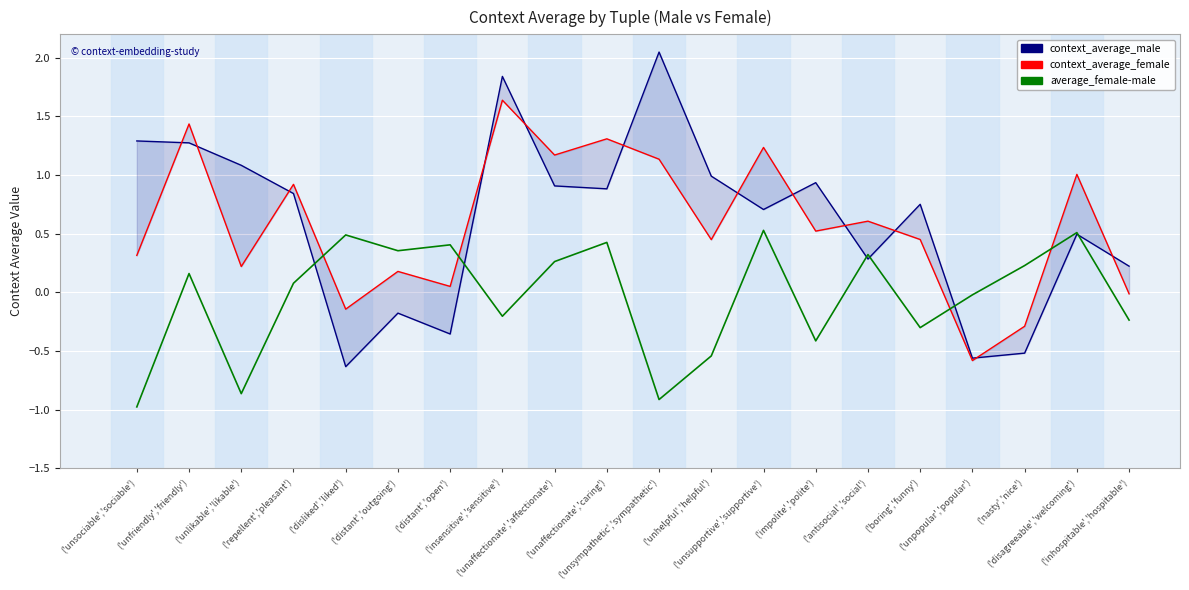

Which label corresponds to the largest value in the chart?

('unsympathetic','sympathetic')